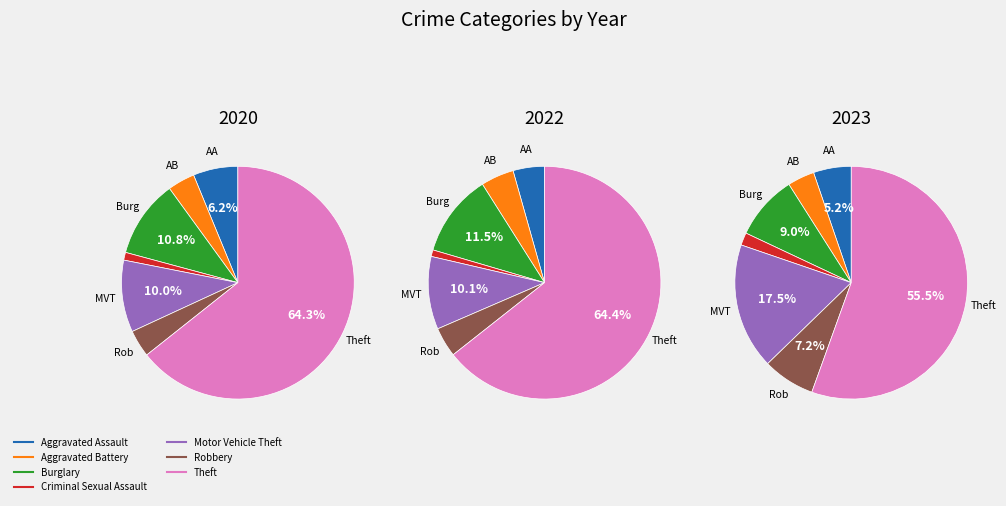

Which category accounts for the majority?

Theft